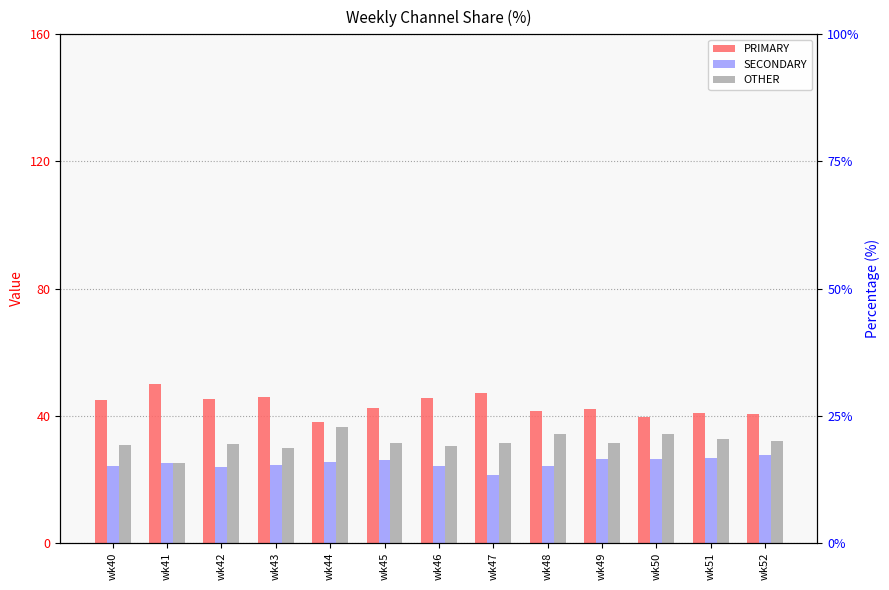

Rank the series by their average value, from highest to lowest.

PRIMARY, OTHER, SECONDARY